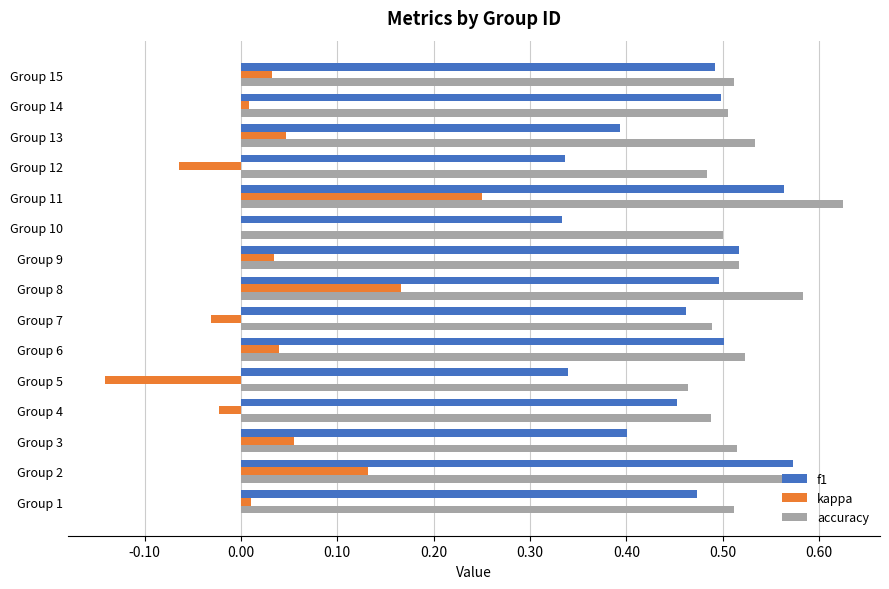

How many data points does each series have?

15